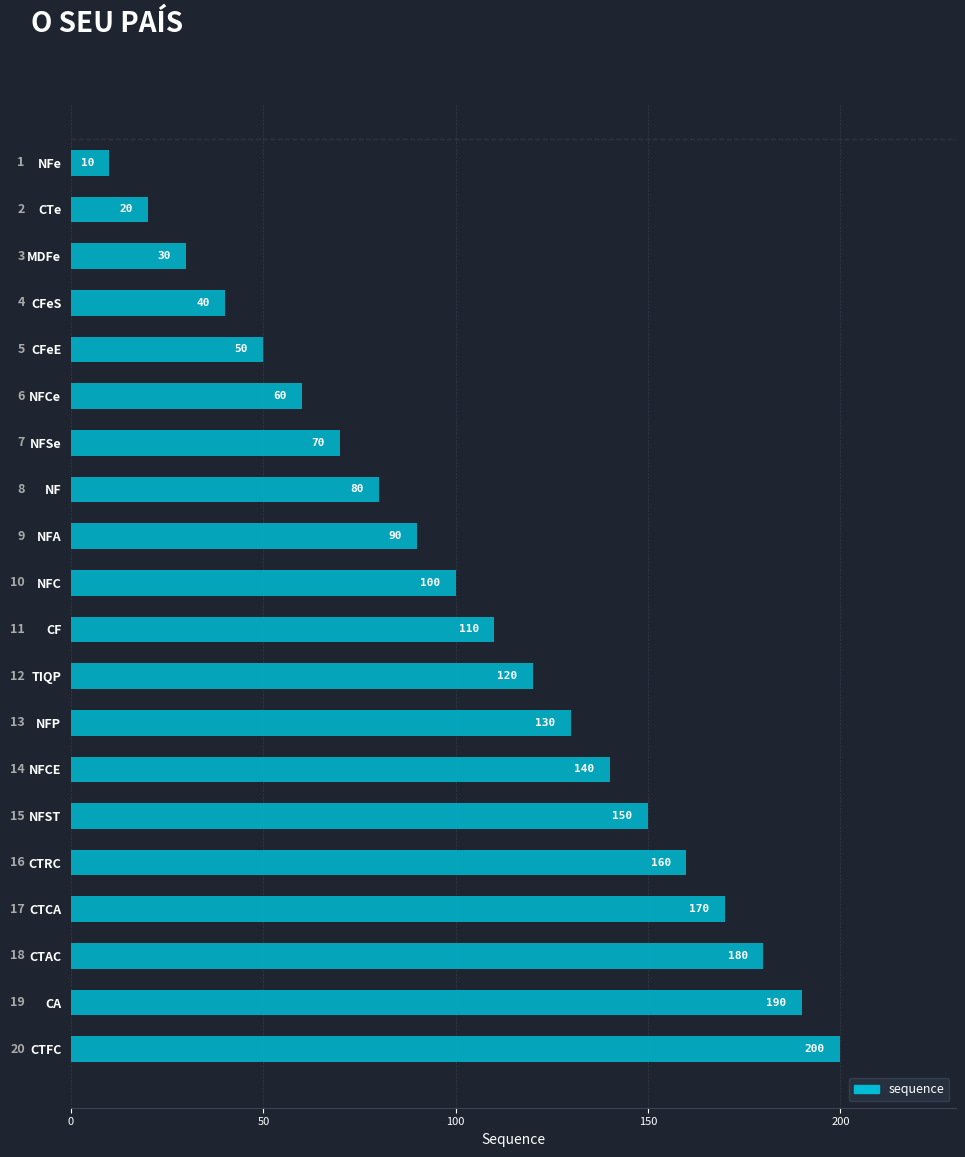

Are the bars horizontal?

Yes